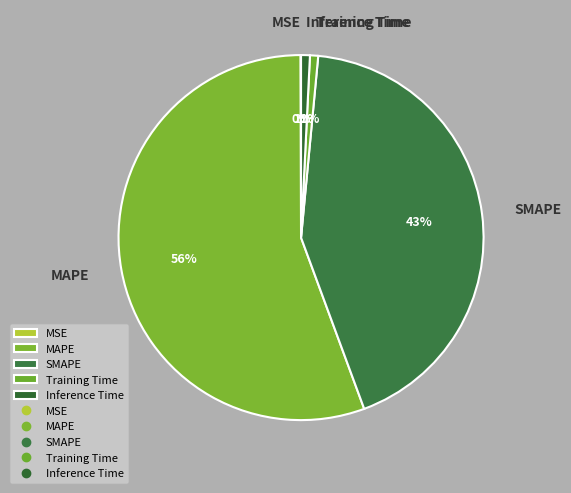

Is the sum of Inference Time and Training Time greater than half?

No